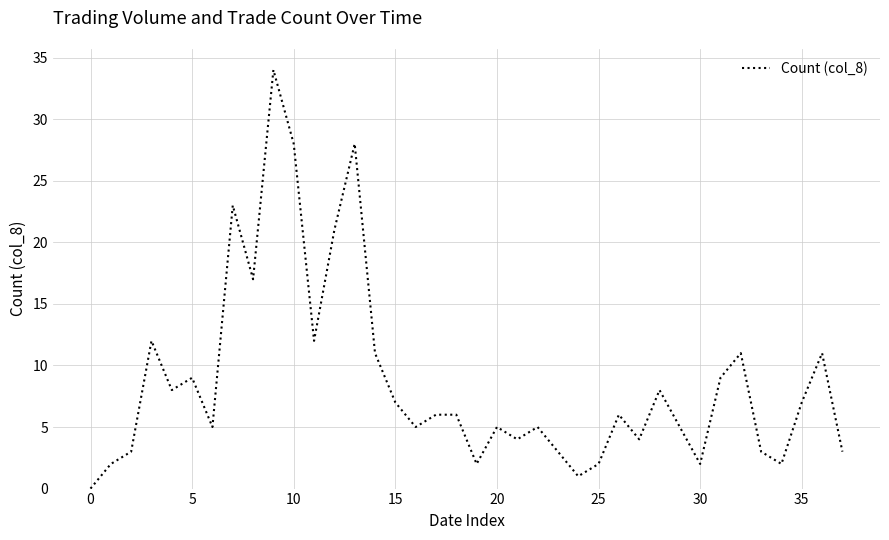

What is the difference between the maximum and minimum values?

34